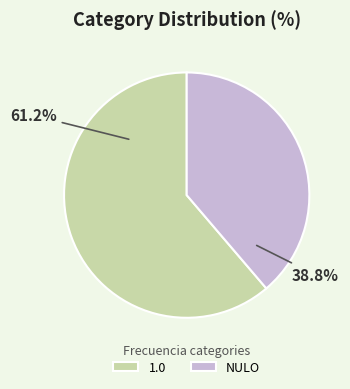

What is the total percentage of 1.0 and NULO?

100.0%